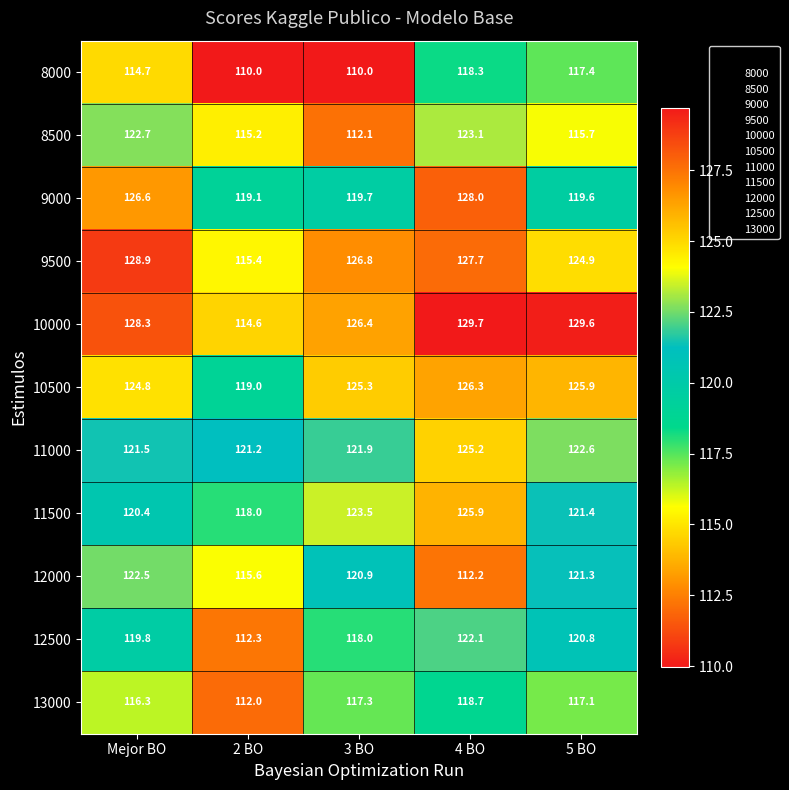

What is the total value across all series at 4 BO?

1357.2